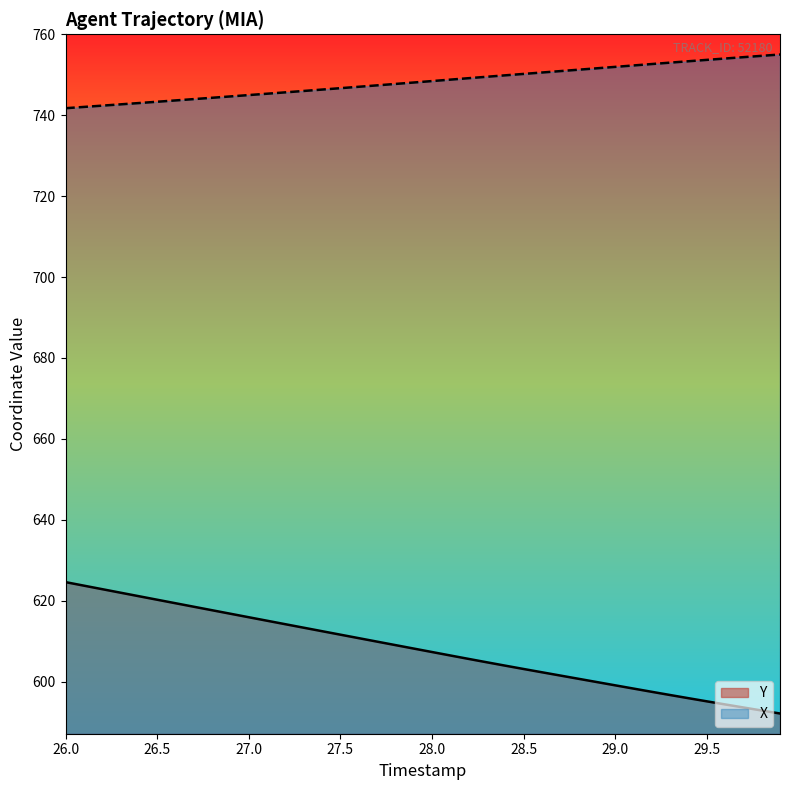

What is the total value across all series at 29.5?

1348.8